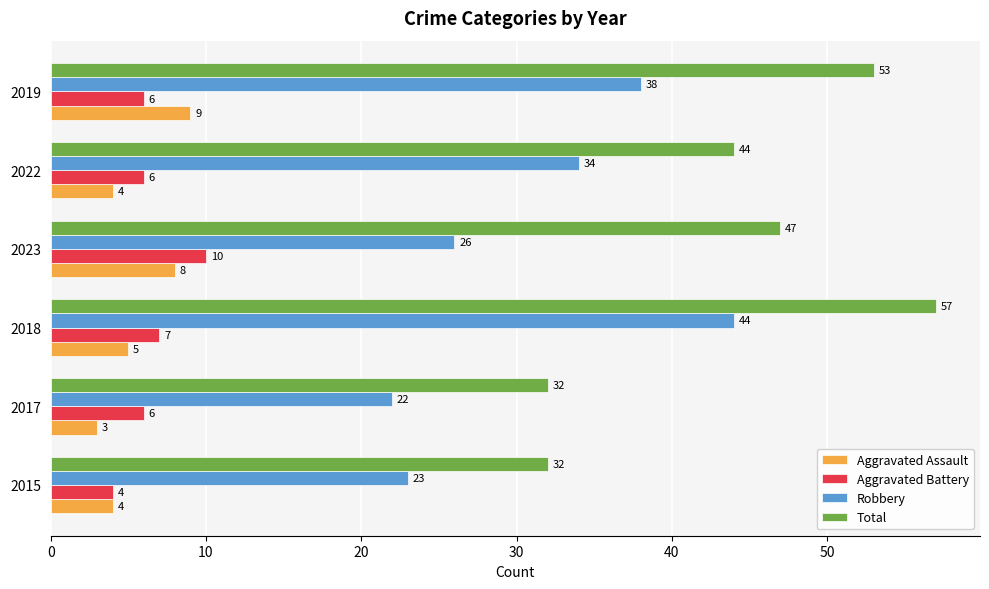

Where is Aggravated Assault nearest to the value 6?

2018